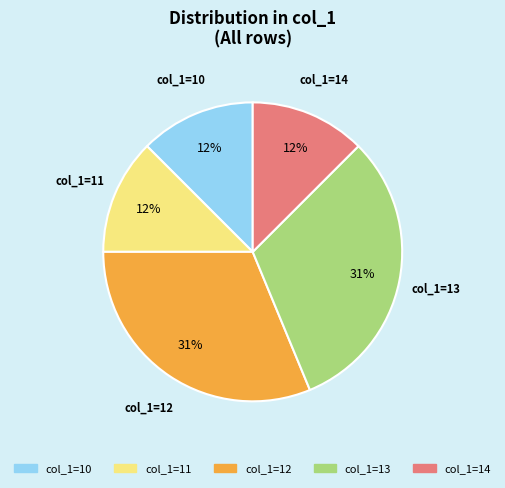

Is there any slice that represents more than half of the pie?

No